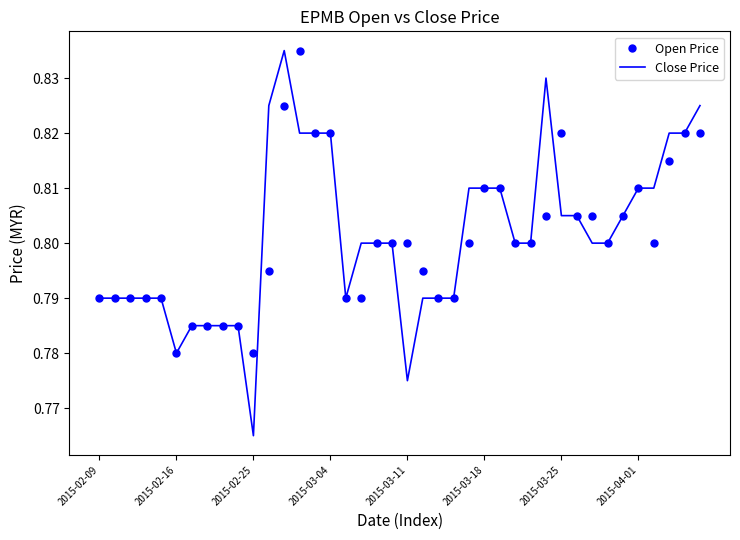

Which series has the widest spread of values?

Close Price